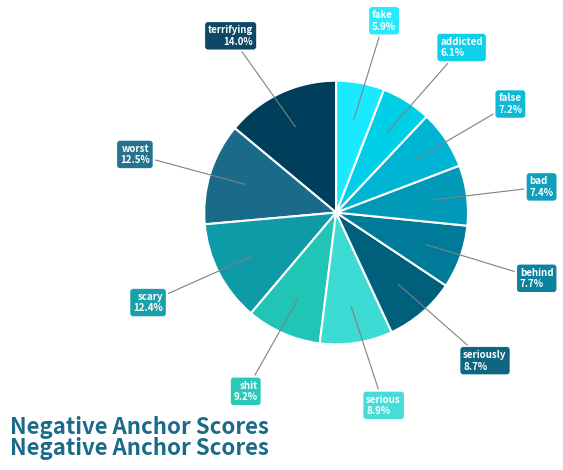

How many slices are in this pie chart?

11